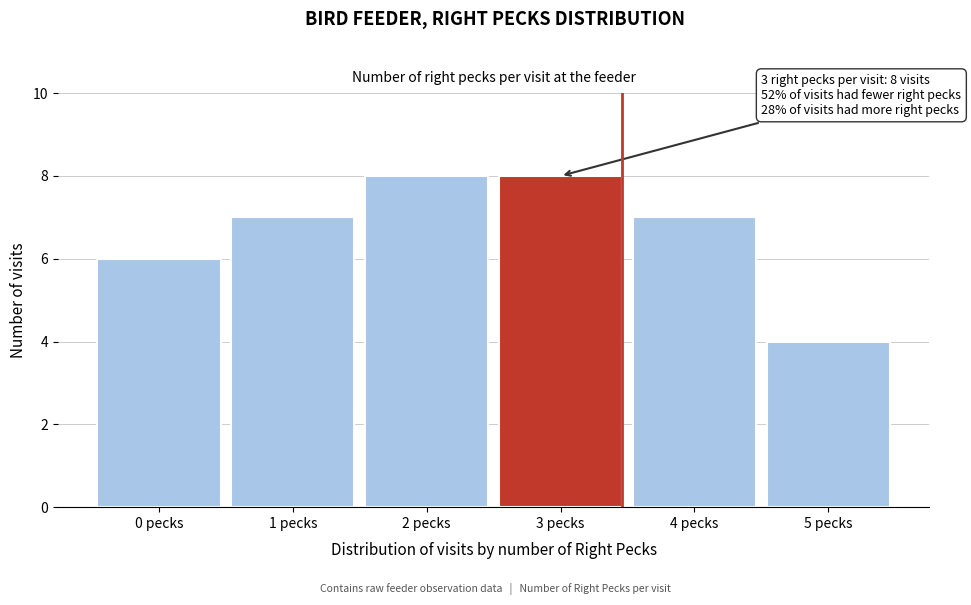

Reading left to right, extract all data points from this chart.

0 pecks=6	1 pecks=7	2 pecks=8	3 pecks=8	4 pecks=7	5 pecks=4